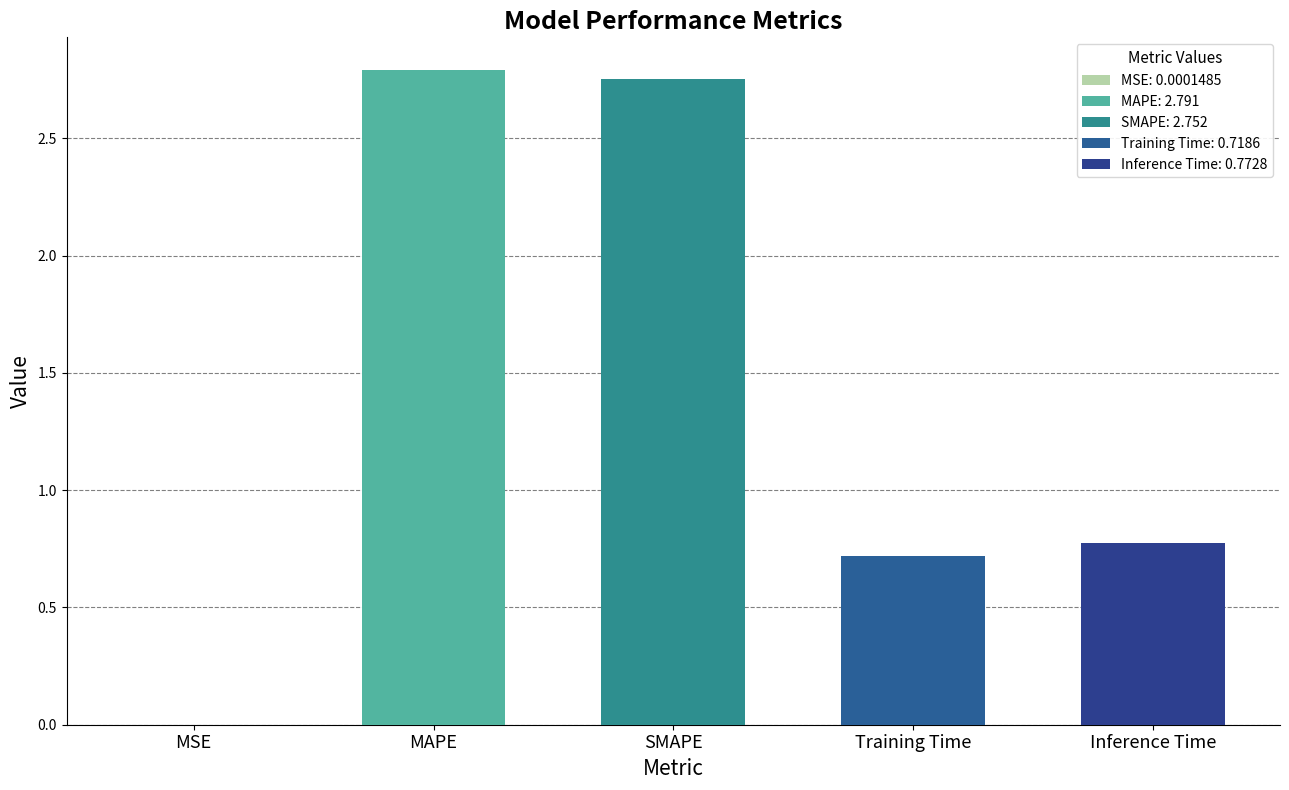

What is the value of the 3rd bar from the left?

2.8